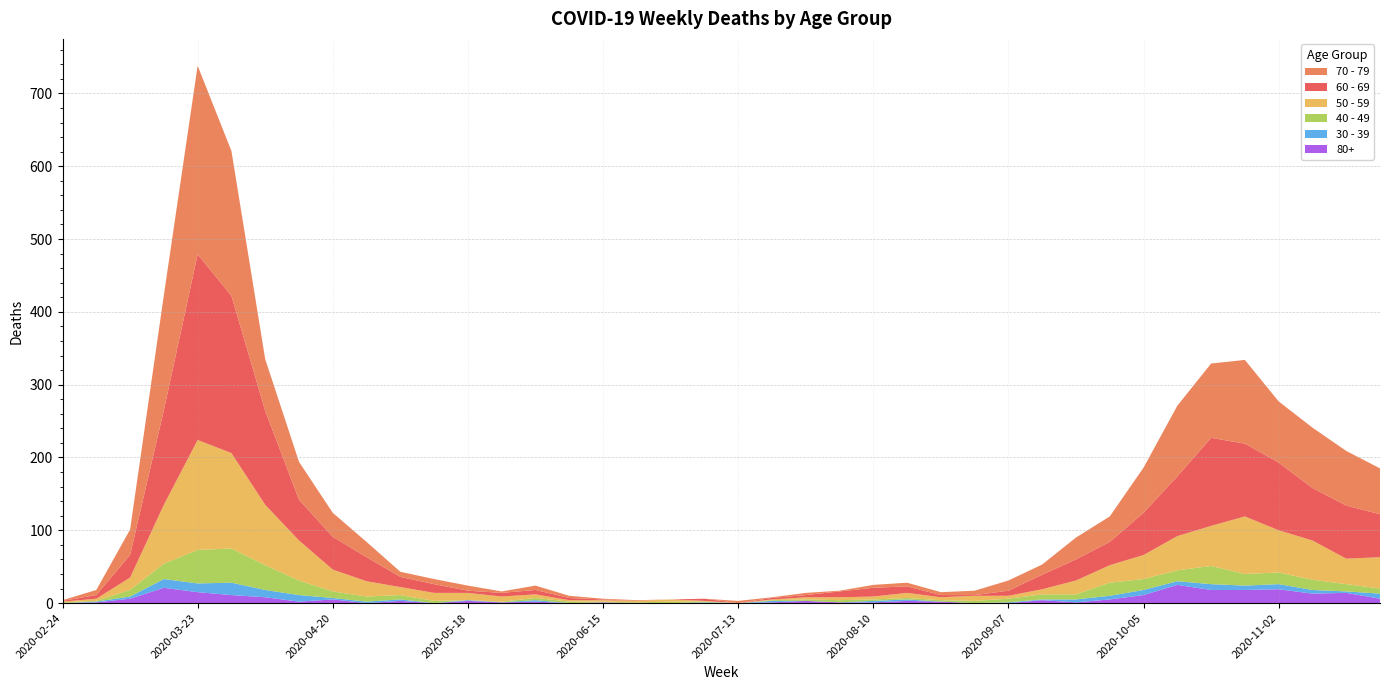

Reading left to right, extract all data points from this chart.

60 - 69: 2020-02-24=1	2020-03-02=5	2020-03-09=31	2020-03-16=130	2020-03-23=255	2020-03-30=216	2020-04-06=129	2020-04-13=56	2020-04-20=45	2020-04-27=33	2020-05-04=14	2020-05-11=12	2020-05-18=3	2020-05-25=5	2020-06-01=6	2020-06-08=3	2020-06-15=1	2020-06-22=0	2020-06-29=0	2020-07-06=3	2020-07-13=0	2020-07-20=2	2020-07-27=3	2020-08-03=8	2020-08-10=12	2020-08-17=9	2020-08-24=3	2020-08-31=1	2020-09-07=7	2020-09-14=20	2020-09-21=29	2020-09-28=32	2020-10-05=58	2020-10-12=82	2020-10-19=121	2020-10-26=100	2020-11-02=93	2020-11-09=72	2020-11-16=73	2020-11-23=59
70 - 79: 2020-02-24=1	2020-03-02=7	2020-03-09=35	2020-03-16=158	2020-03-23=259	2020-03-30=199	2020-04-06=71	2020-04-13=52	2020-04-20=33	2020-04-27=21	2020-05-04=7	2020-05-11=7	2020-05-18=7	2020-05-25=2	2020-06-01=6	2020-06-08=3	2020-06-15=1	2020-06-22=1	2020-06-29=0	2020-07-06=0	2020-07-13=3	2020-07-20=1	2020-07-27=3	2020-08-03=1	2020-08-10=4	2020-08-17=5	2020-08-24=4	2020-08-31=6	2020-09-07=14	2020-09-14=14	2020-09-21=30	2020-09-28=35	2020-10-05=62	2020-10-12=97	2020-10-19=102	2020-10-26=115	2020-11-02=84	2020-11-09=83	2020-11-16=75	2020-11-23=63
50 - 59: 2020-02-24=1	2020-03-02=3	2020-03-09=17	2020-03-16=81	2020-03-23=151	2020-03-30=131	2020-04-06=83	2020-04-13=55	2020-04-20=30	2020-04-27=21	2020-05-04=11	2020-05-11=11	2020-05-18=10	2020-05-25=7	2020-06-01=5	2020-06-08=2	2020-06-15=2	2020-06-22=2	2020-06-29=3	2020-07-06=1	2020-07-13=0	2020-07-20=1	2020-07-27=3	2020-08-03=4	2020-08-10=4	2020-08-17=7	2020-08-24=4	2020-08-31=7	2020-09-07=4	2020-09-14=7	2020-09-21=19	2020-09-28=24	2020-10-05=33	2020-10-12=47	2020-10-19=55	2020-10-26=79	2020-11-02=58	2020-11-09=54	2020-11-16=35	2020-11-23=43
40 - 49: 2020-02-24=1	2020-03-02=1	2020-03-09=9	2020-03-16=21	2020-03-23=46	2020-03-30=47	2020-04-06=34	2020-04-13=20	2020-04-20=9	2020-04-27=7	2020-05-04=6	2020-05-11=3	2020-05-18=0	2020-05-25=1	2020-06-01=3	2020-06-08=2	2020-06-15=1	2020-06-22=1	2020-06-29=2	2020-07-06=1	2020-07-13=0	2020-07-20=1	2020-07-27=2	2020-08-03=3	2020-08-10=2	2020-08-17=2	2020-08-24=2	2020-08-31=3	2020-09-07=5	2020-09-14=7	2020-09-21=7	2020-09-28=18	2020-10-05=15	2020-10-12=15	2020-10-19=25	2020-10-26=16	2020-11-02=16	2020-11-09=14	2020-11-16=10	2020-11-23=7
30 - 39: 2020-02-24=0	2020-03-02=1	2020-03-09=3	2020-03-16=12	2020-03-23=12	2020-03-30=17	2020-04-06=10	2020-04-13=9	2020-04-20=2	2020-04-27=2	2020-05-04=2	2020-05-11=0	2020-05-18=1	2020-05-25=0	2020-06-01=2	2020-06-08=0	2020-06-15=0	2020-06-22=0	2020-06-29=0	2020-07-06=1	2020-07-13=0	2020-07-20=2	2020-07-27=0	2020-08-03=0	2020-08-10=2	2020-08-17=2	2020-08-24=0	2020-08-31=0	2020-09-07=1	2020-09-14=1	2020-09-21=4	2020-09-28=5	2020-10-05=7	2020-10-12=5	2020-10-19=8	2020-10-26=6	2020-11-02=7	2020-11-09=5	2020-11-16=2	2020-11-23=7
80+: 2020-02-24=0	2020-03-02=1	2020-03-09=6	2020-03-16=21	2020-03-23=15	2020-03-30=11	2020-04-06=8	2020-04-13=2	2020-04-20=5	2020-04-27=0	2020-05-04=3	2020-05-11=0	2020-05-18=3	2020-05-25=1	2020-06-01=2	2020-06-08=0	2020-06-15=1	2020-06-22=0	2020-06-29=0	2020-07-06=0	2020-07-13=0	2020-07-20=1	2020-07-27=3	2020-08-03=1	2020-08-10=1	2020-08-17=3	2020-08-24=2	2020-08-31=0	2020-09-07=0	2020-09-14=4	2020-09-21=1	2020-09-28=5	2020-10-05=11	2020-10-12=25	2020-10-19=18	2020-10-26=18	2020-11-02=19	2020-11-09=13	2020-11-16=14	2020-11-23=6